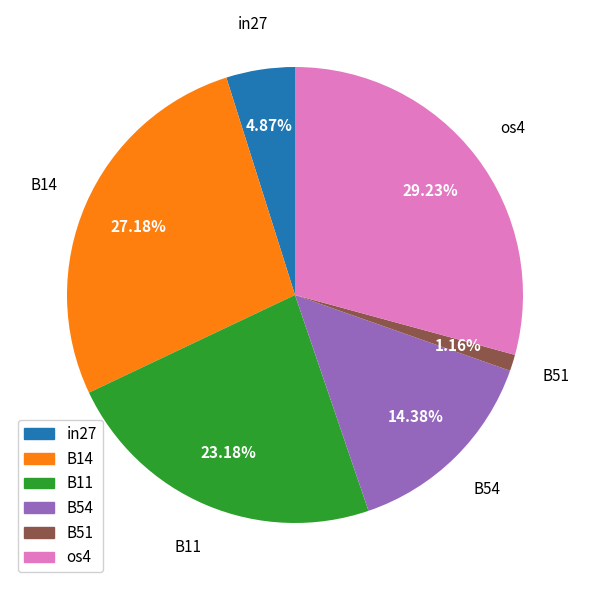

Is there any slice that represents more than half of the pie?

No